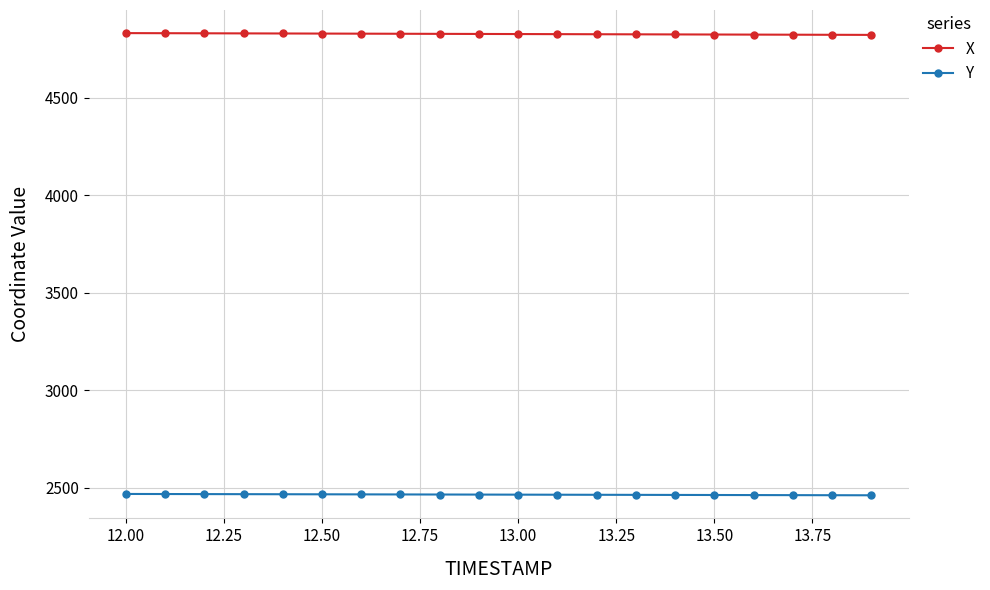

At how many categories does at least one series exceed 3130?

20